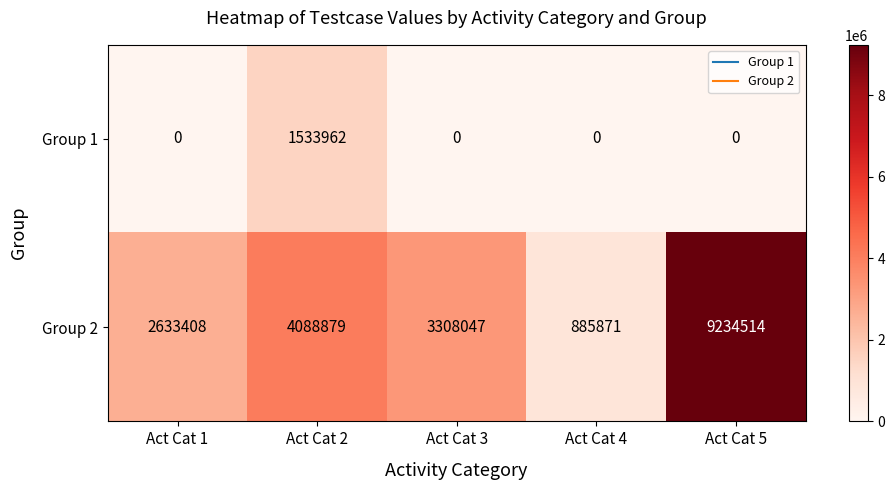

At which label does Group 2 first exceed 3308047?

Act Cat 2